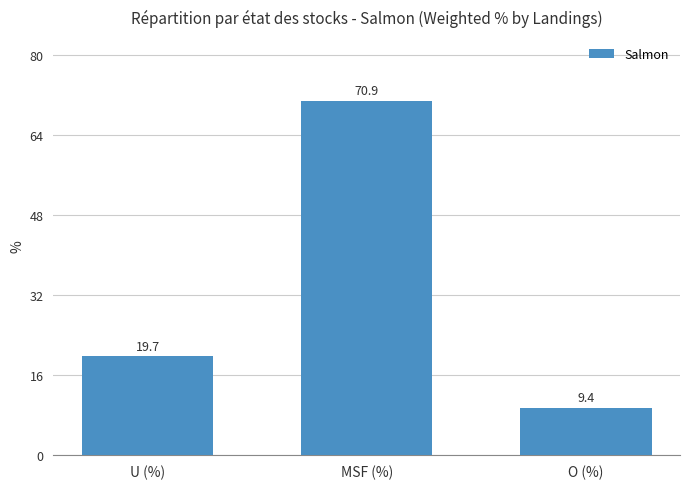

What is the greatest value displayed?

70.9